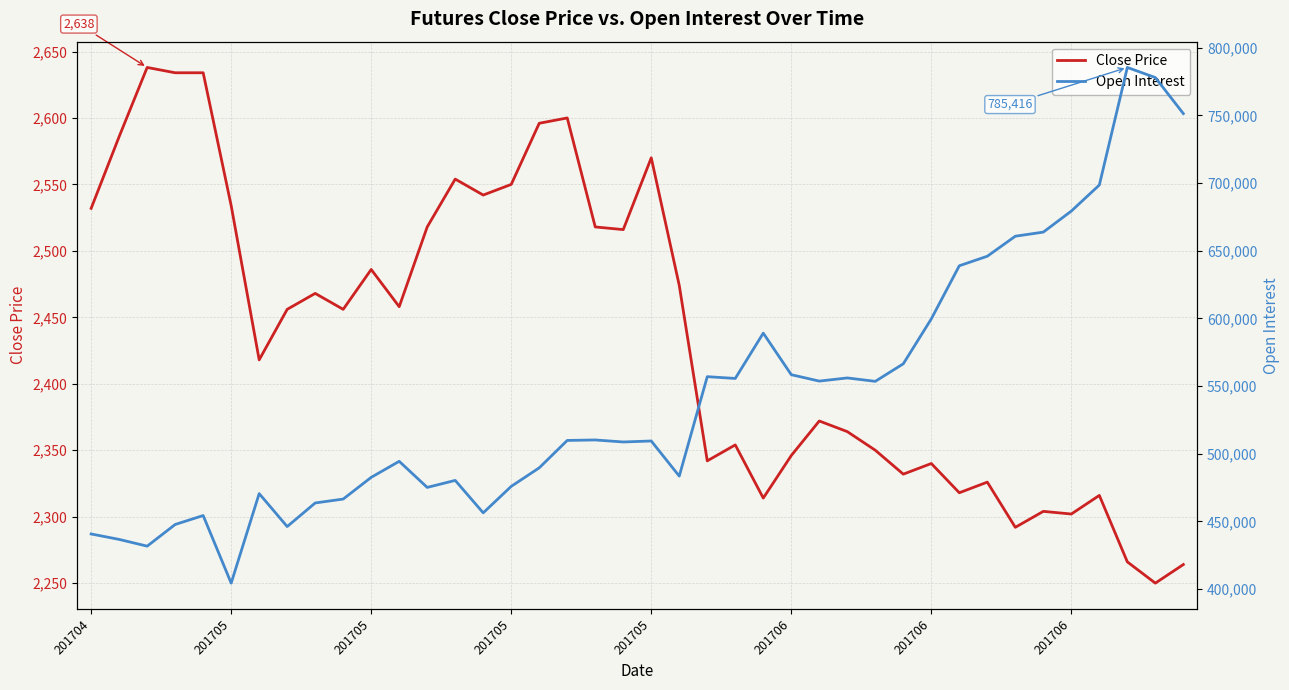

True or false: Close Price and Open Interest intersect in this chart.

False